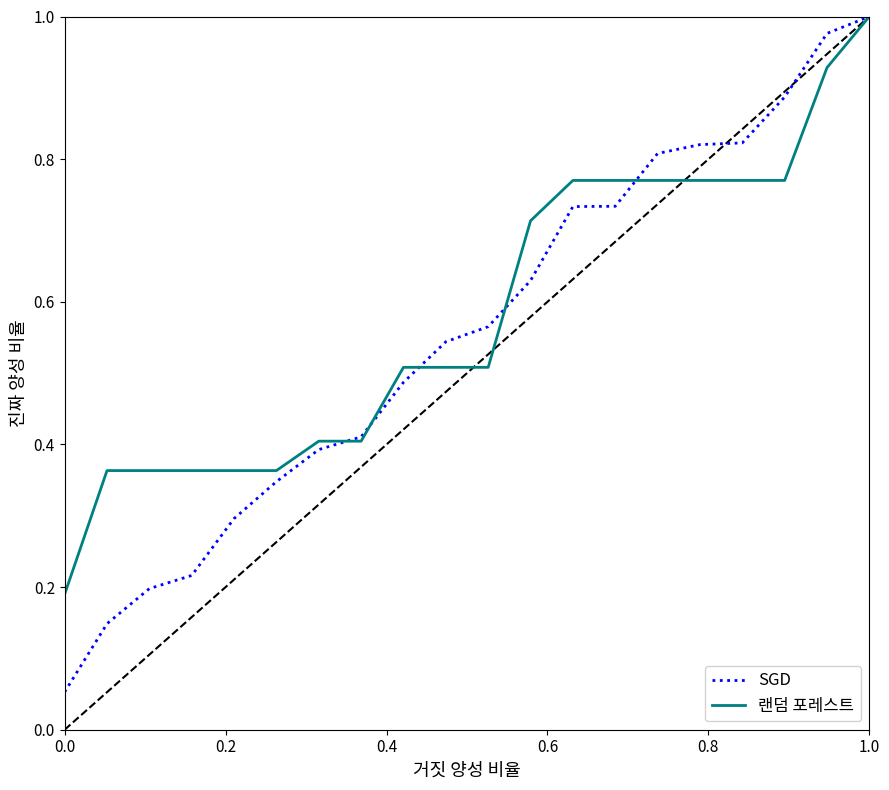

Which series has the widest spread of values?

SGD